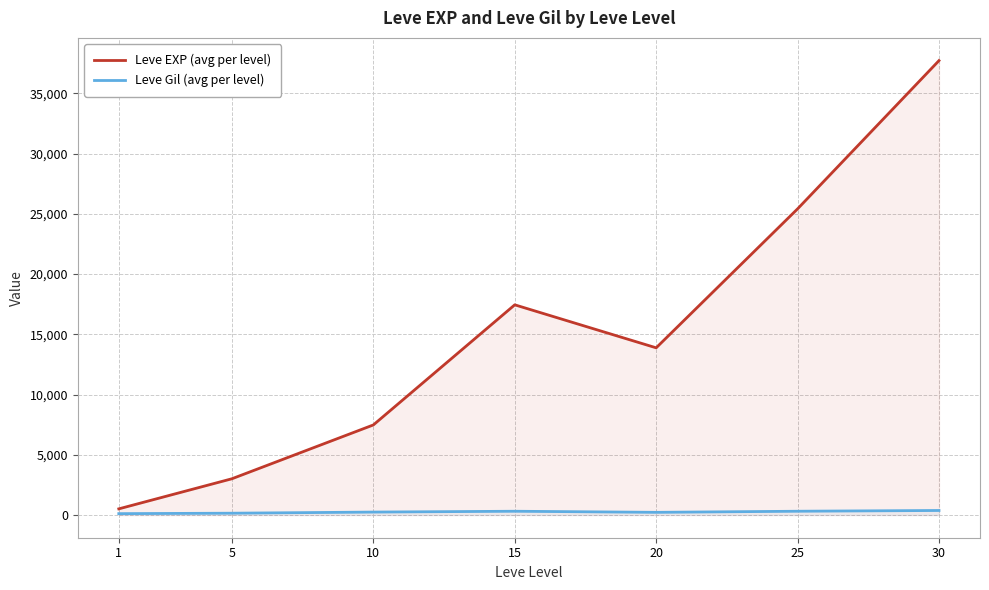

What are all the series names shown in the legend?

Leve EXP (avg per level), Leve Gil (avg per level)